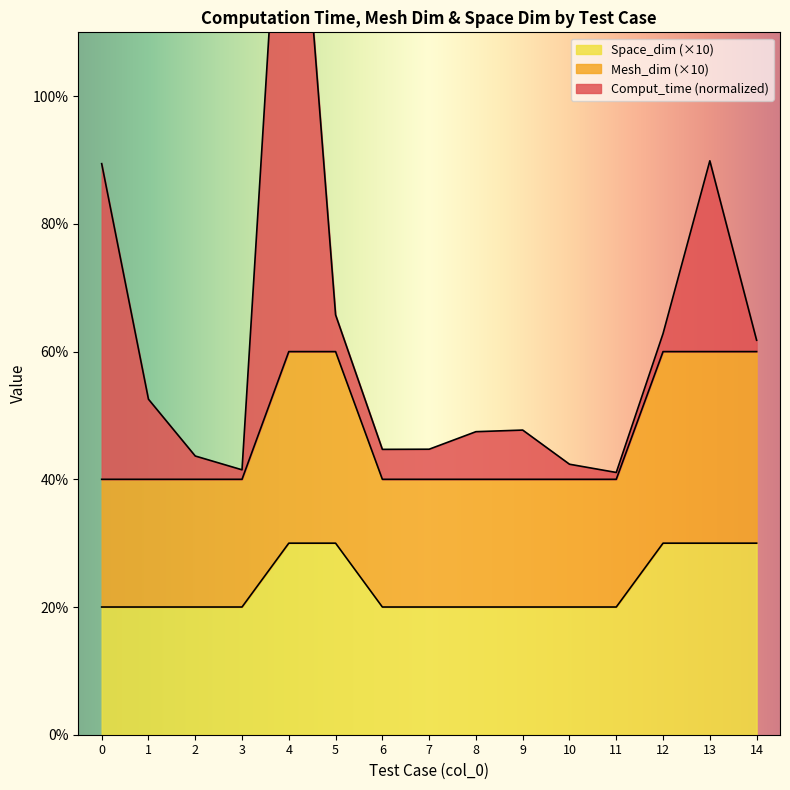

Is the value of Mesh_dim at 9 greater than the value of Space_dim at 8?

No